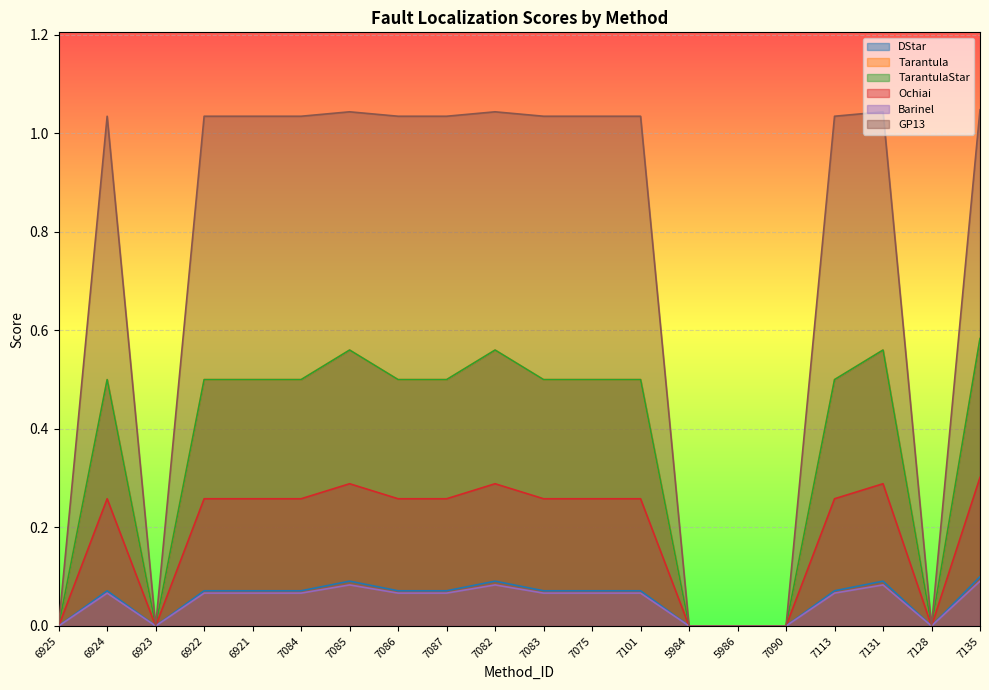

Does the chart display data point markers on the line(s)?

No